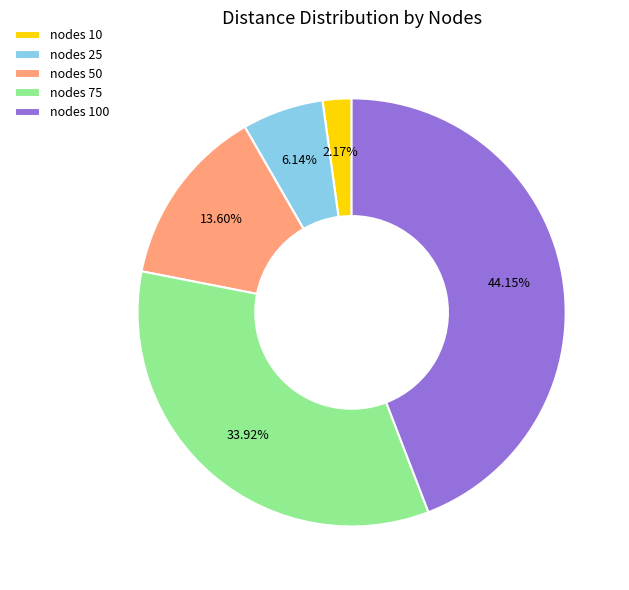

Rank the categories by value from lowest to highest.

nodes 10, nodes 25, nodes 50, nodes 75, nodes 100